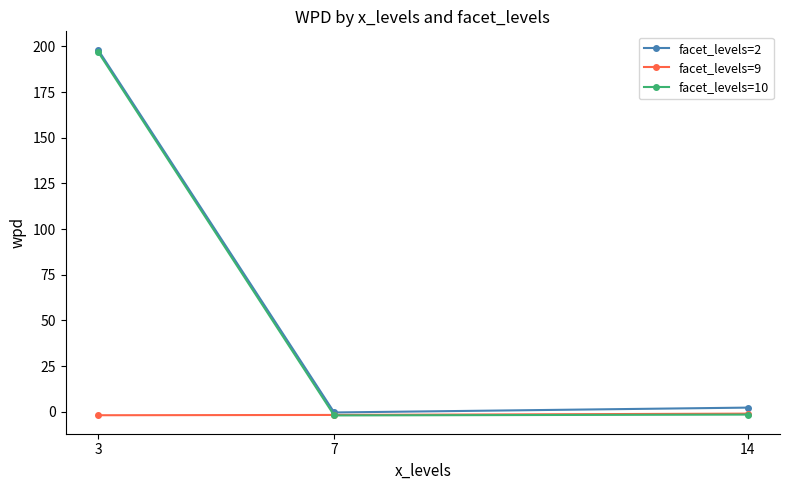

Which series has the widest spread of values?

facet_levels=10